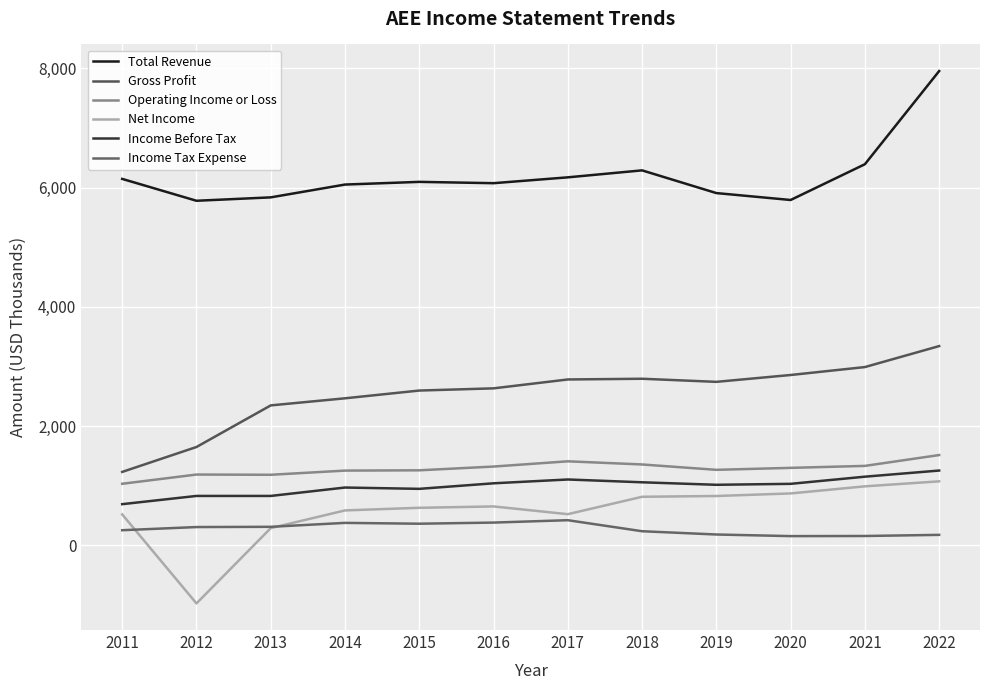

How many lines are shown in the chart?

6